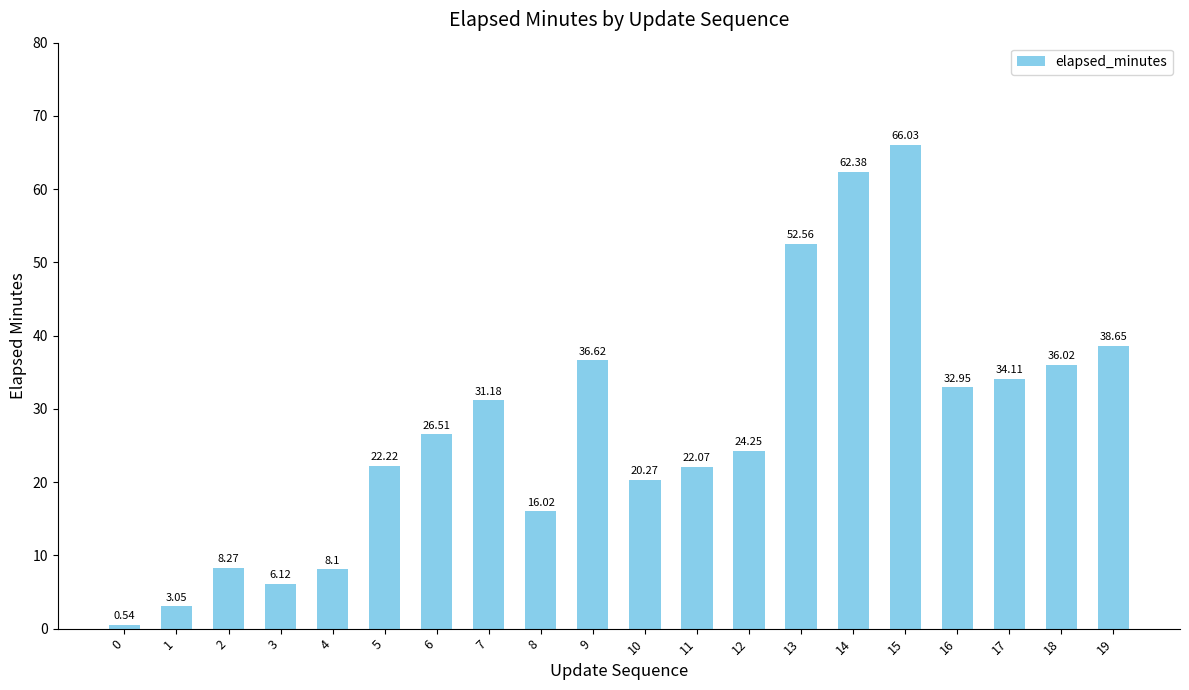

How many distinct data groups are displayed?

1